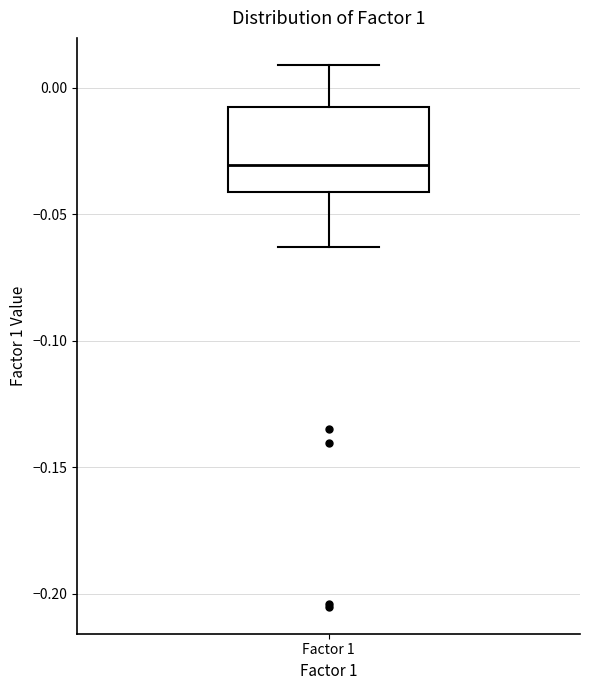

Transcribe this box plot: give where the median line is, the range the box spans, and where the two whiskers end, as read against the y-axis. The values are not printed on the chart, so give them approximately, as read against the axis.

median -0.030, box -0.040 to -0.010, whiskers -0.065 to 0.010